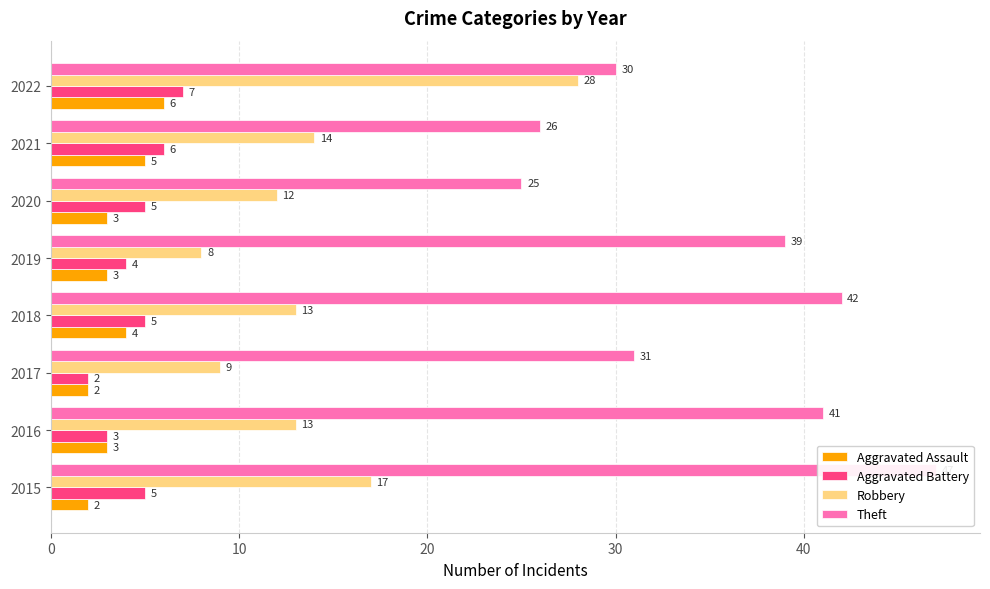

Which series has the largest range (max minus min)?

Theft